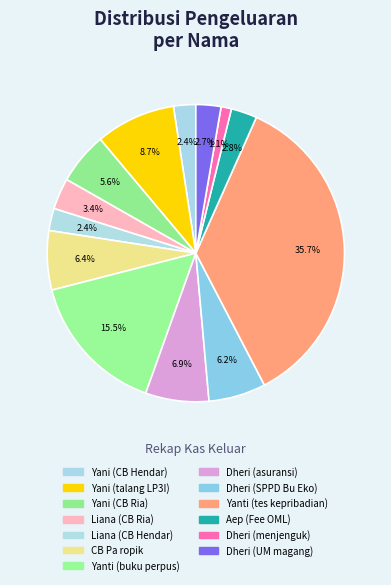

Does Dheri (menjenguk) represent more than half of the total?

No